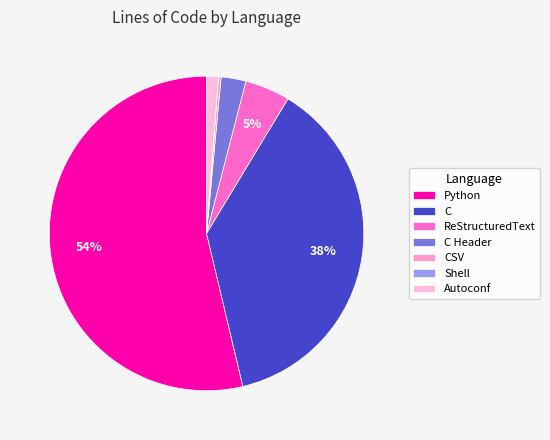

How many slices are in this pie chart?

7